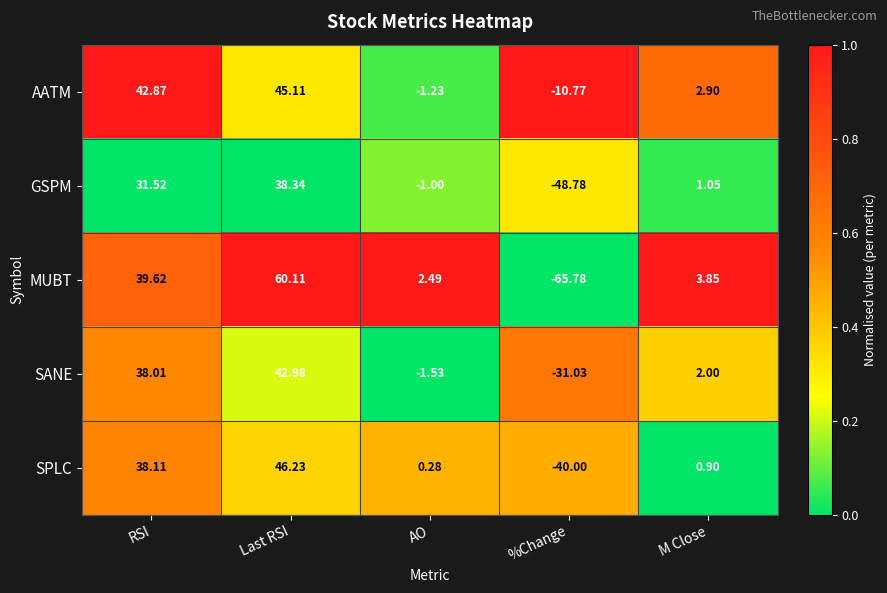

Which series has the widest spread of values?

MUBT